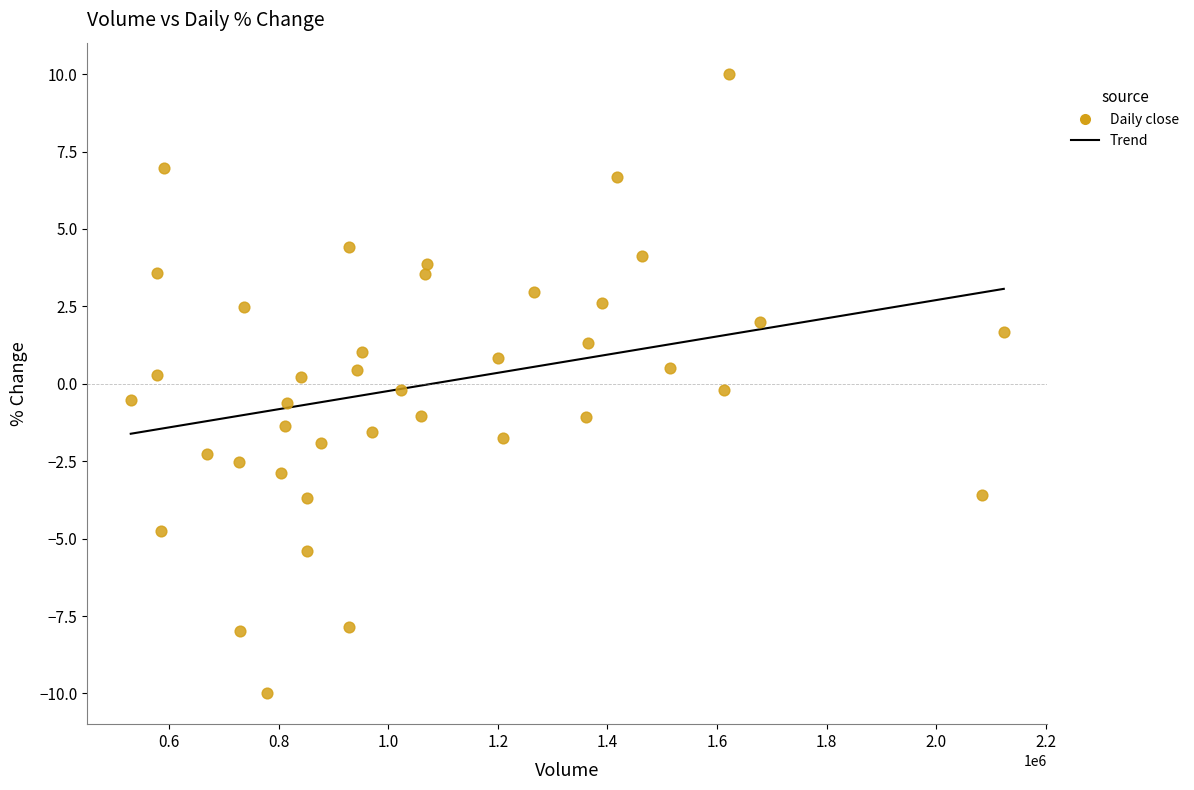

What is the range of X values (max minus min)?

1593535.0